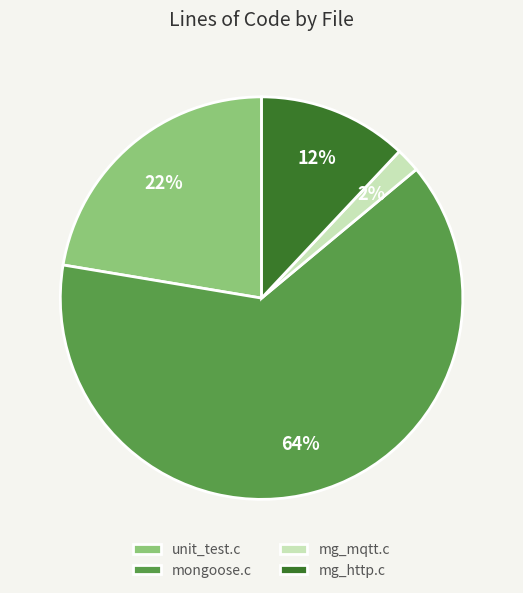

Is there any slice that represents more than half of the pie?

Yes